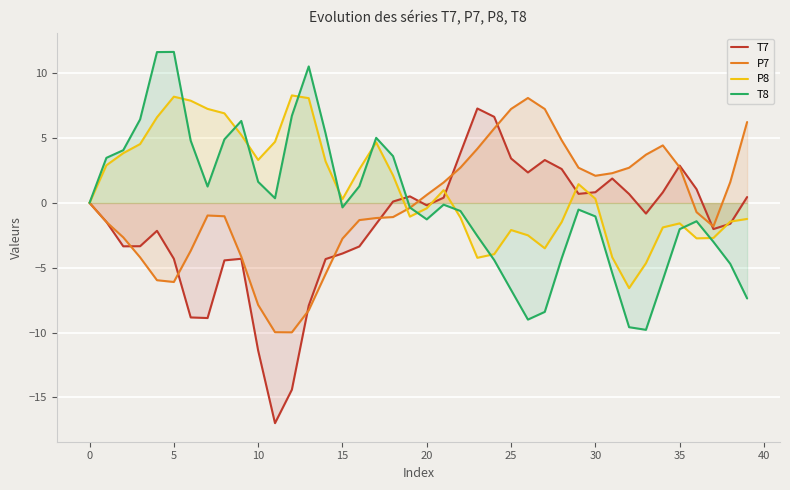

The value of P7 at 25 is 12.4. True or false?

False